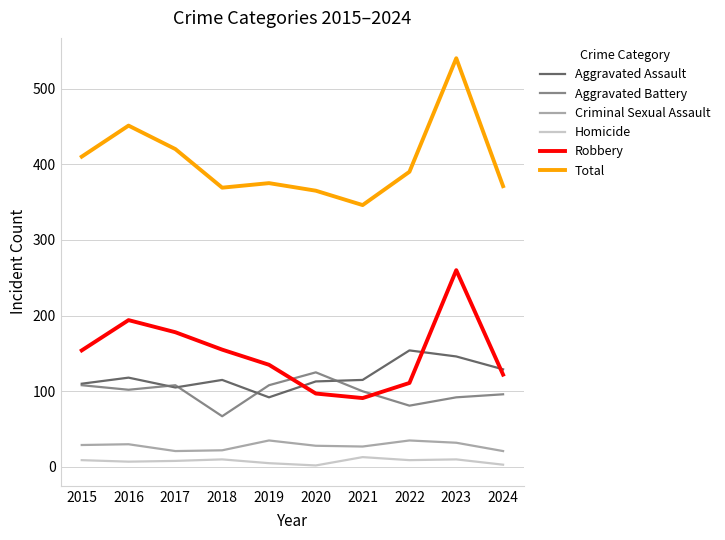

Which series has the widest spread of values?

Total